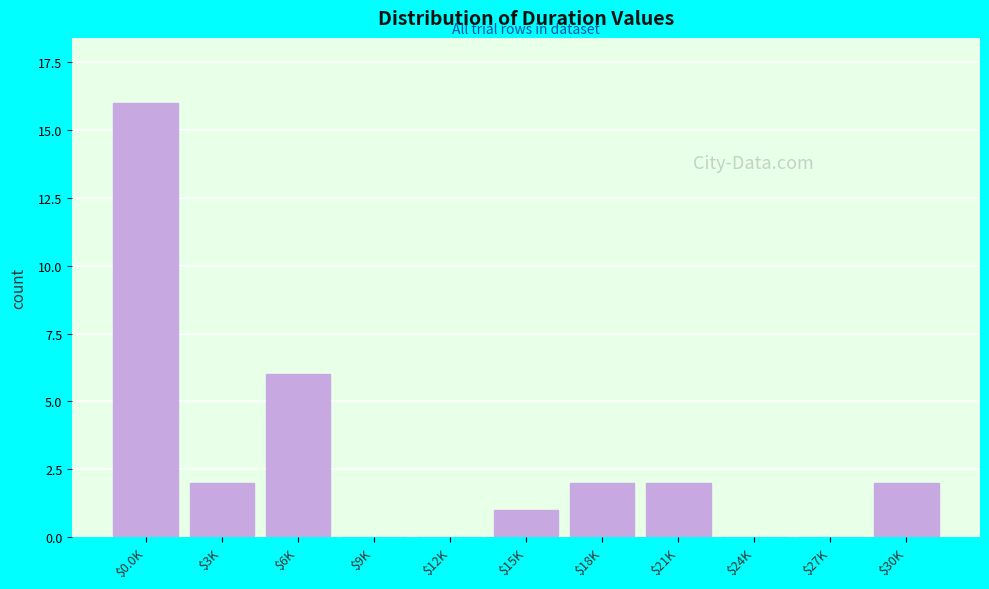

Is it true that the value at $9K is 0?

True